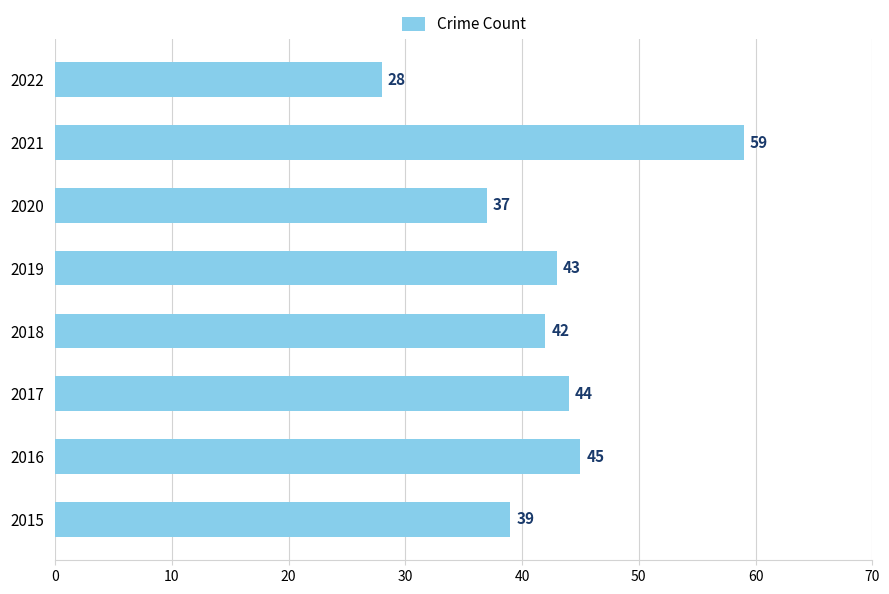

What is the greatest value displayed?

59